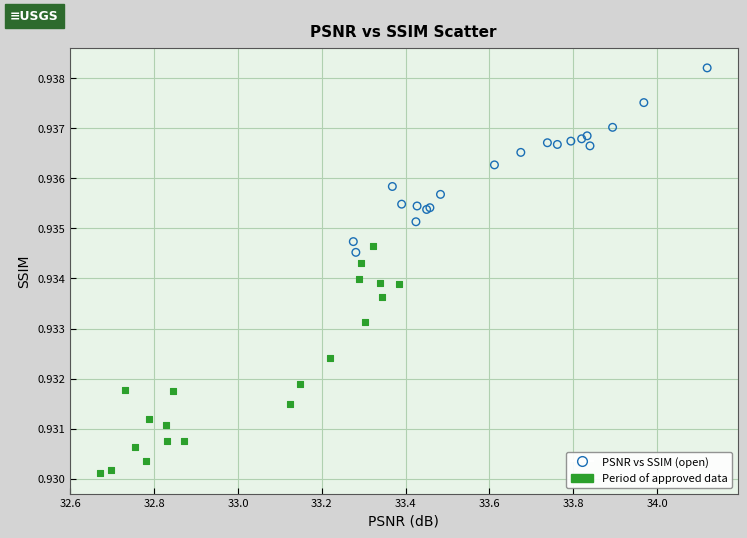

Which series reaches the minimum Y coordinate?

Period of approved data